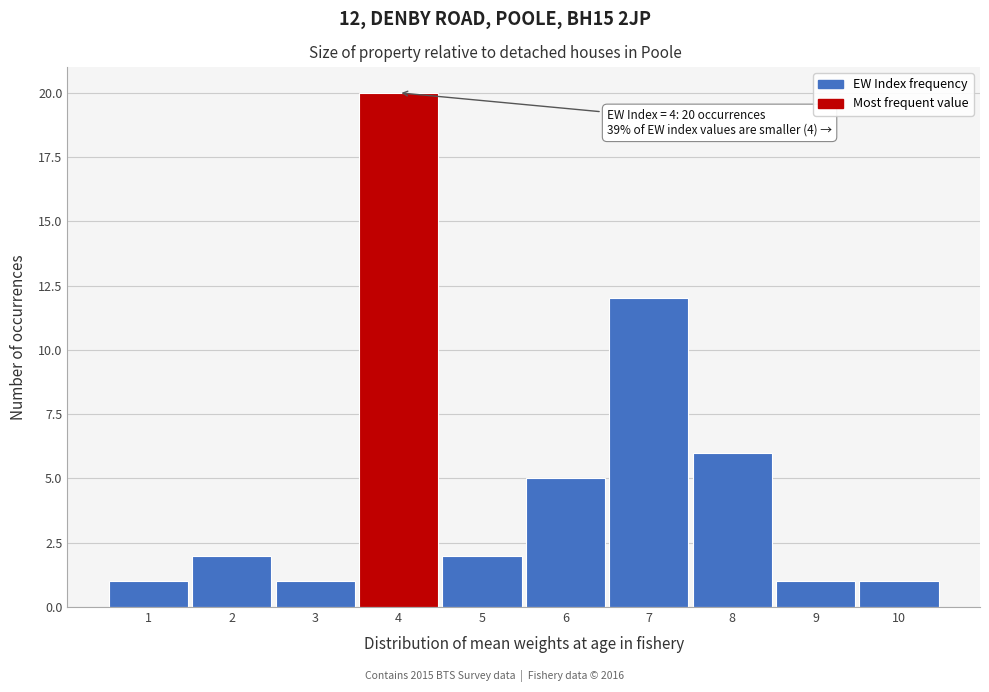

Over which range of the x-axis is the bar tallest?

3.5 to 4.5